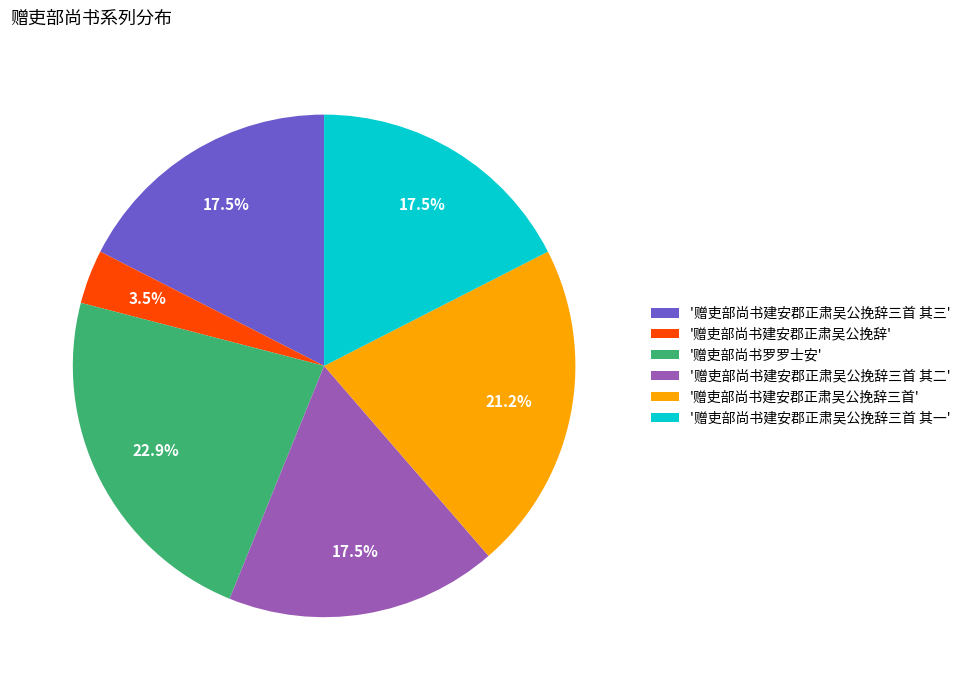

Does any single category account for the majority?

No